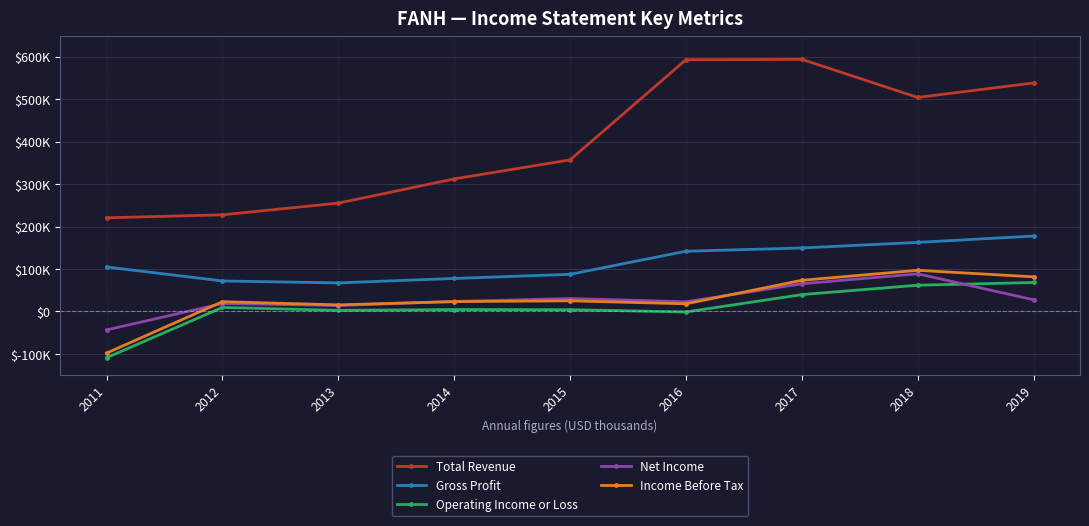

Is this an area chart (filled region under the line)?

No